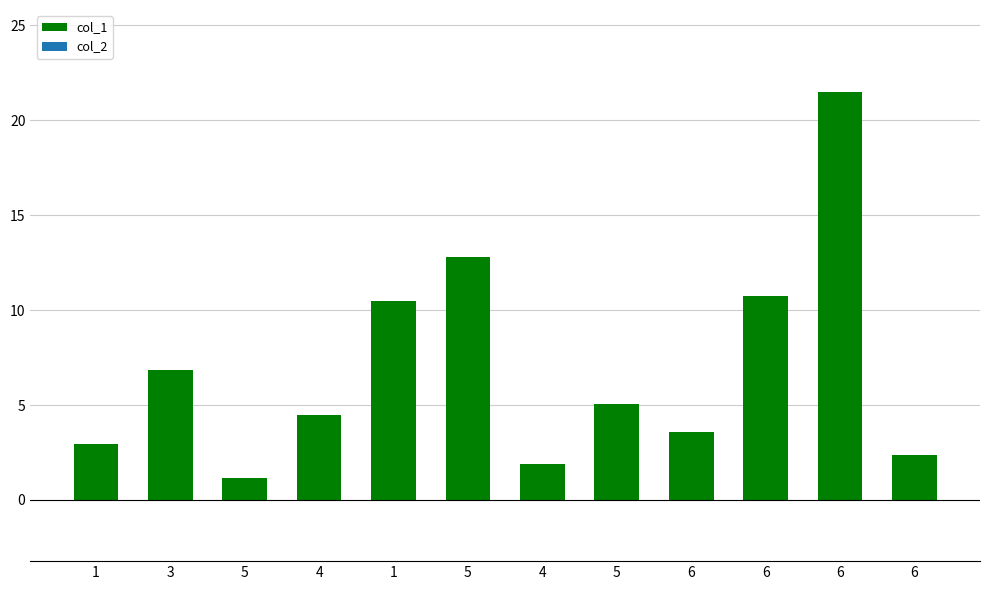

The value at 5 is 5.0. True or false?

True